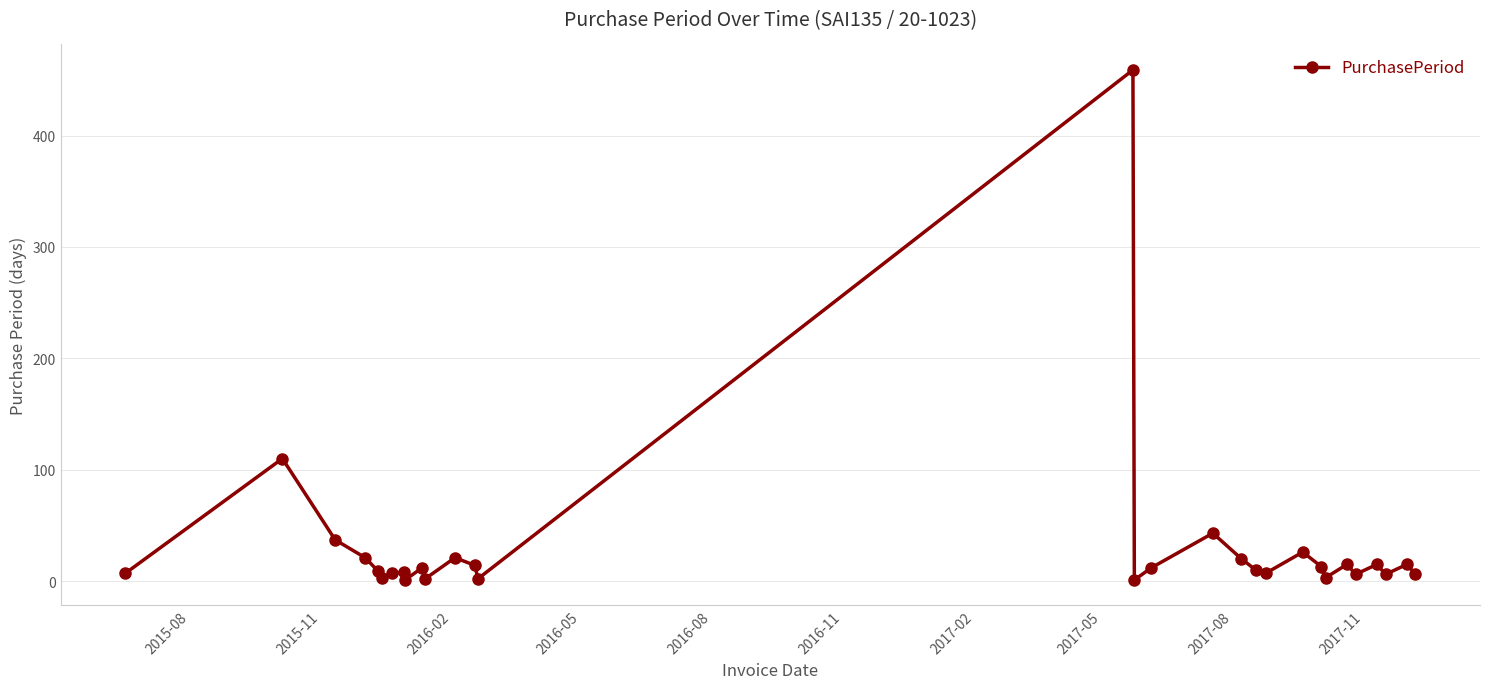

What is the greatest value displayed?

459